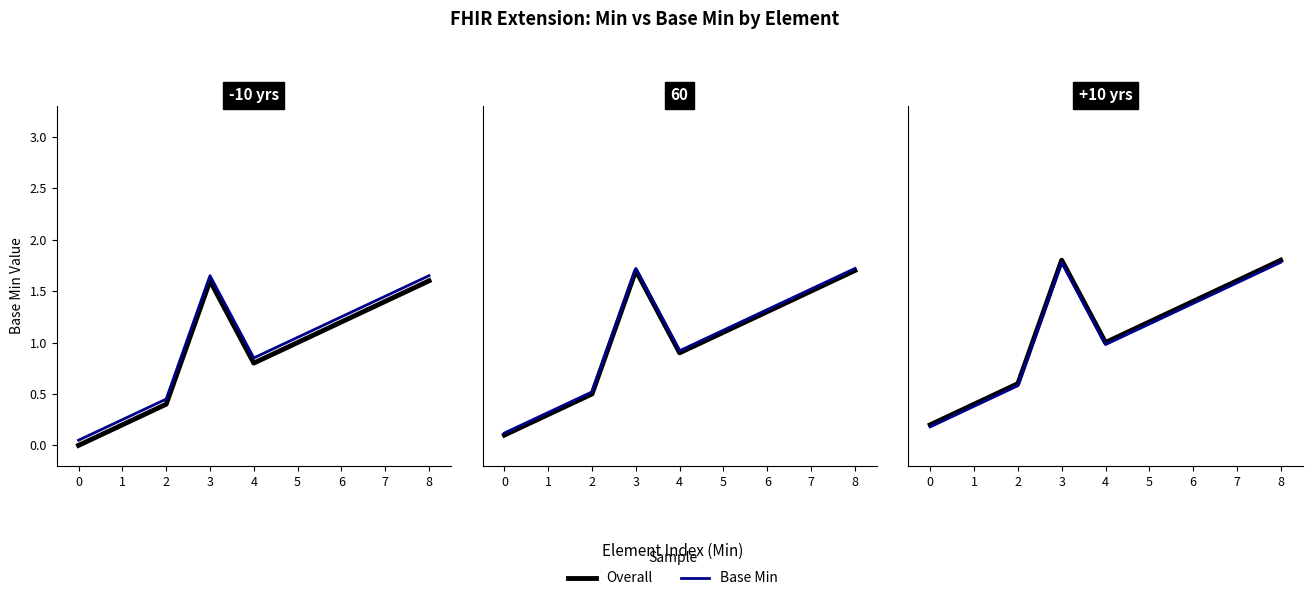

The Overall series shows 1.8 at 8. True or false?

True